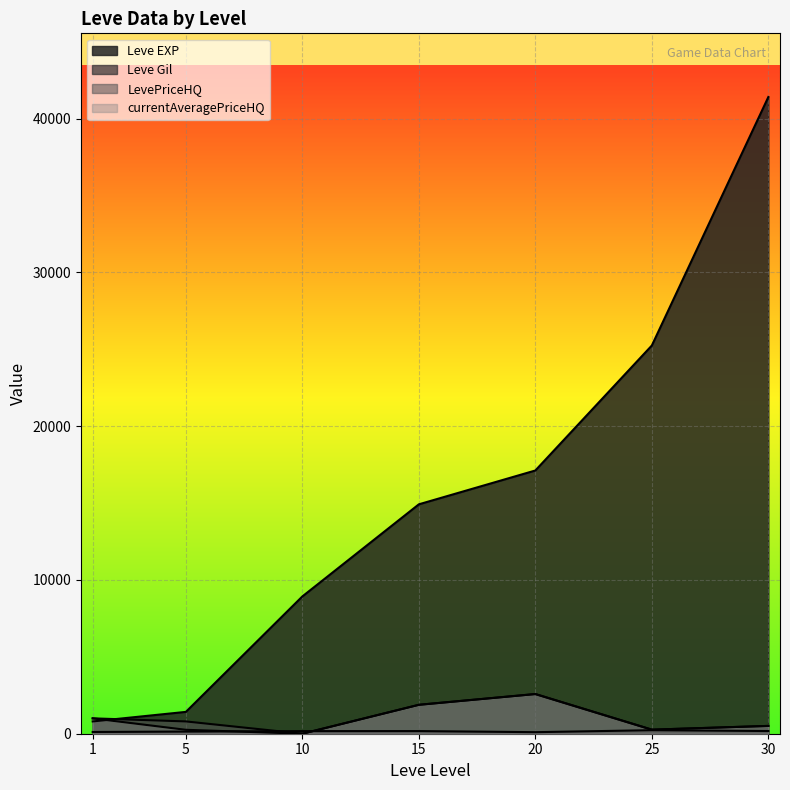

What is the value of the currentAveragePriceHQ point at the 7th from the left?

508